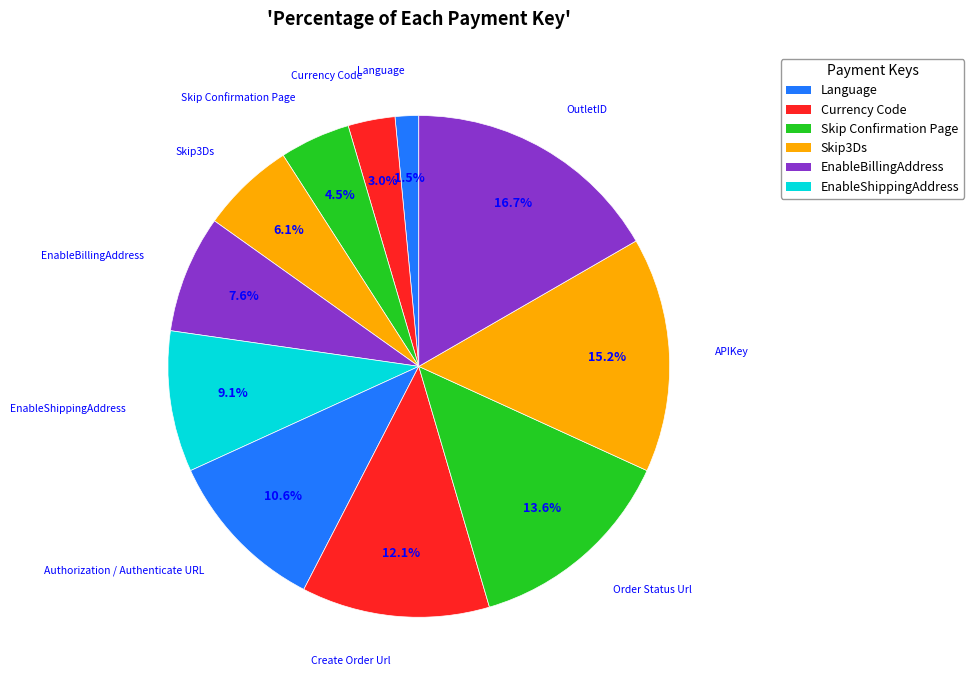

What is the ratio of the value at EnableBillingAddress to the value at Currency Code?

2.5